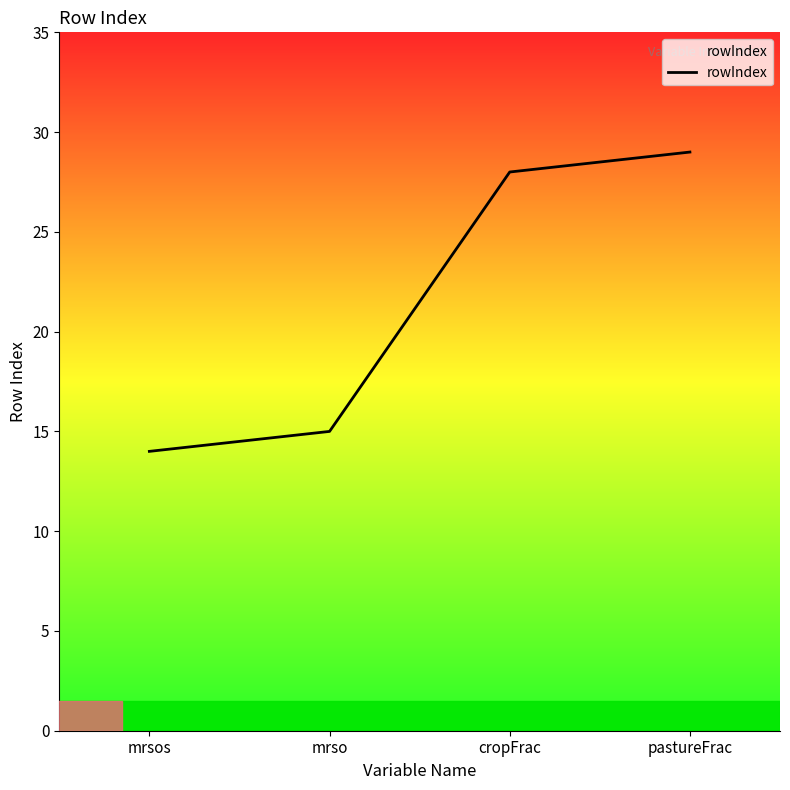

Reading left to right, what are all the values shown in this chart?

14	15	28	29